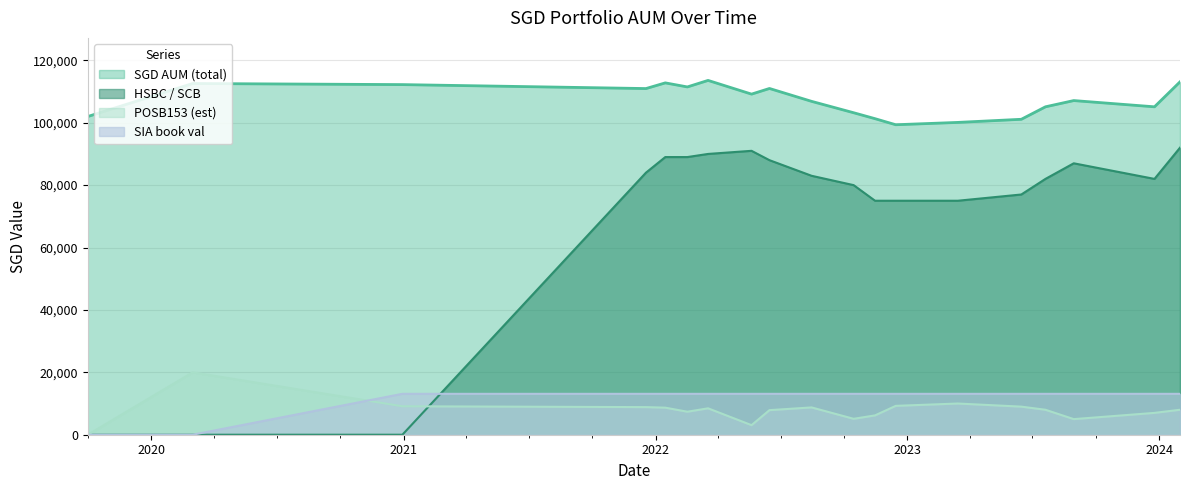

Which series has the largest range (max minus min)?

HSBC / SCB